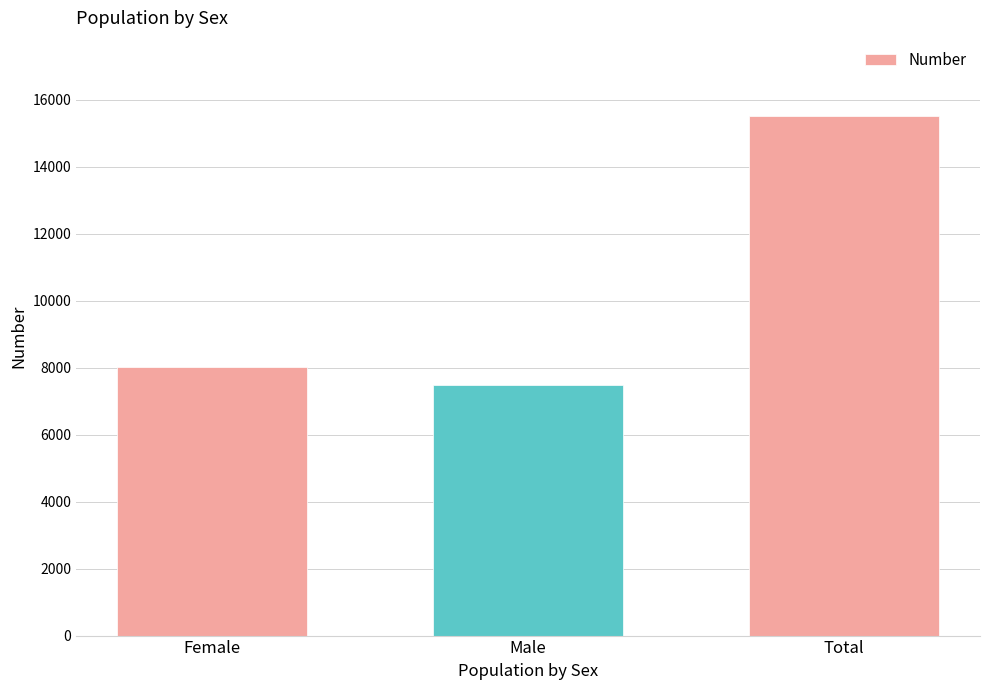

Reading left to right, list all the values displayed in this chart.

Female=8032	Male=7487	Total=15519